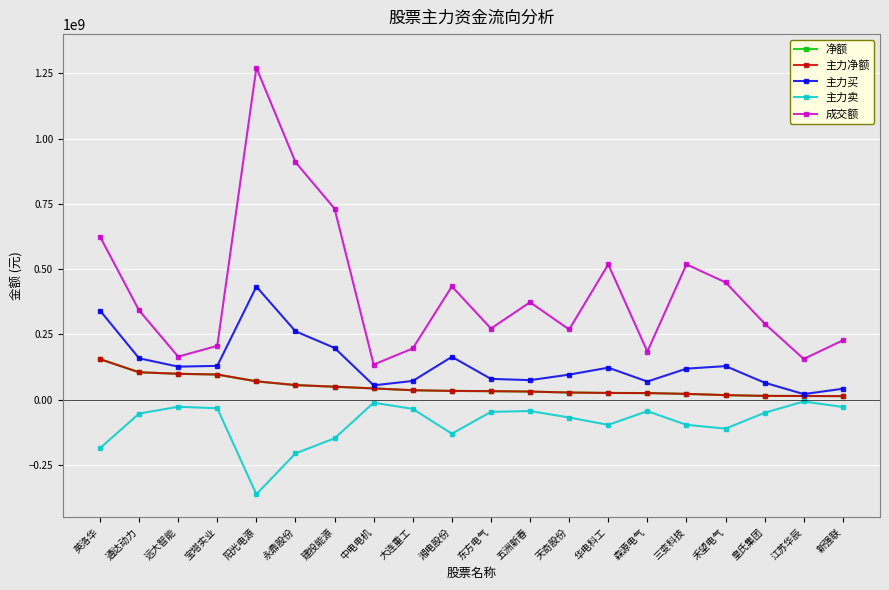

Rank the series by their maximum value, from highest to lowest.

成交额, 主力买, 净额, 主力净额, 主力卖